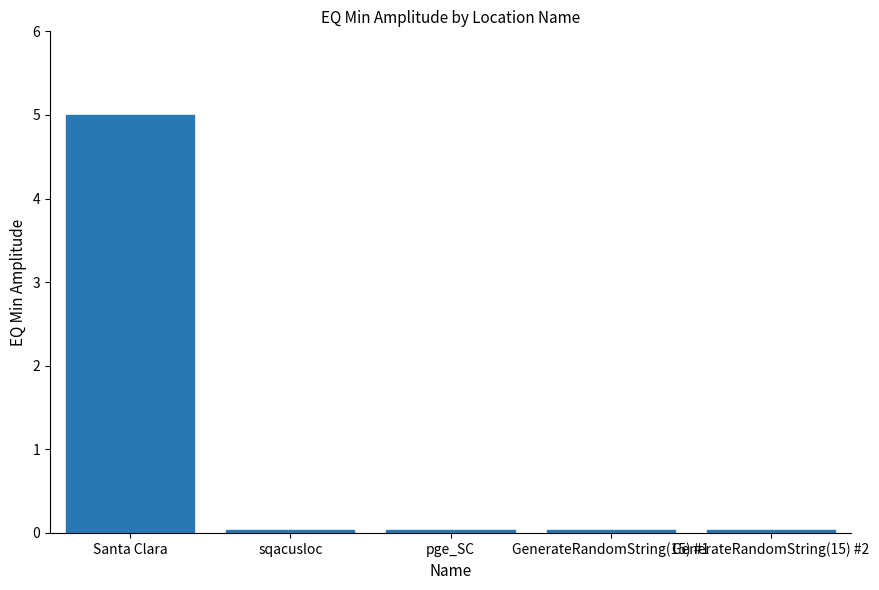

True or false: the data shows 0.0 at GenerateRandomString(15) #2.

True